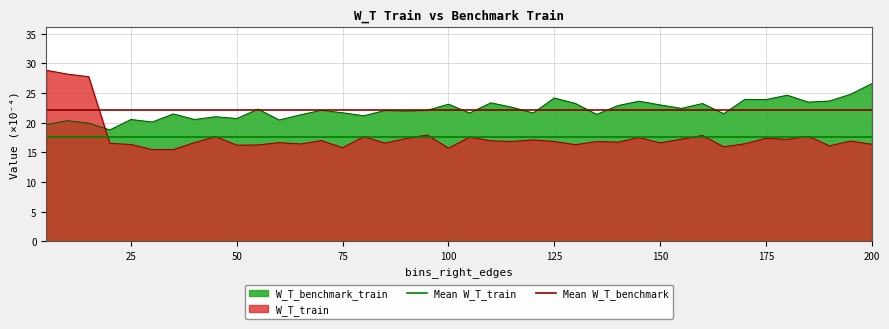

Is it true that W_T_benchmark_train equals 4.5 at 50?

False